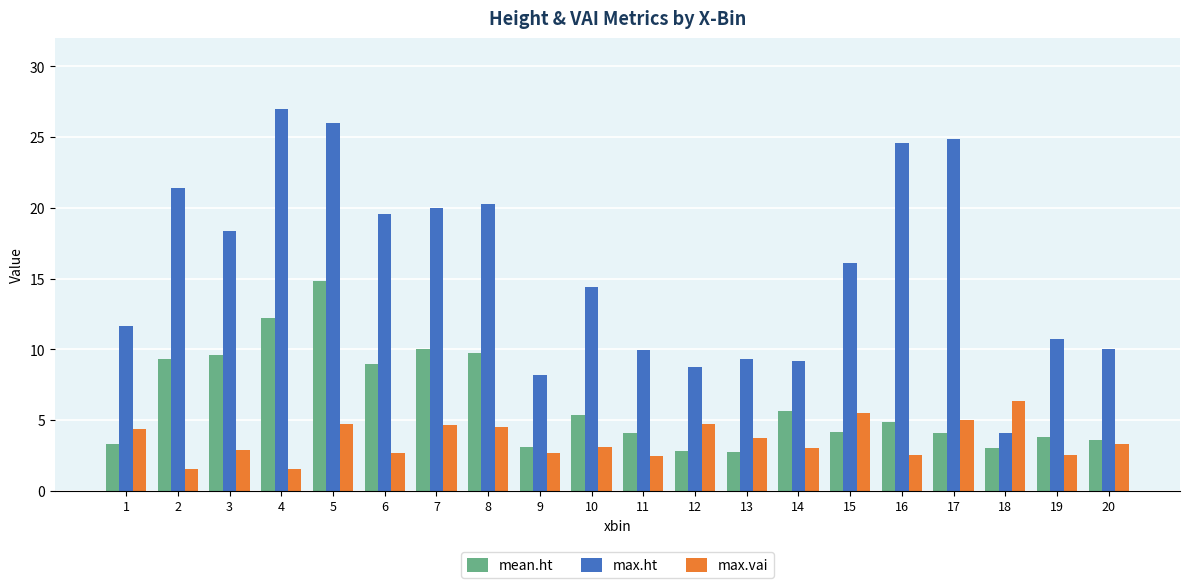

What are all the series names shown in the legend?

mean.ht, max.ht, max.vai